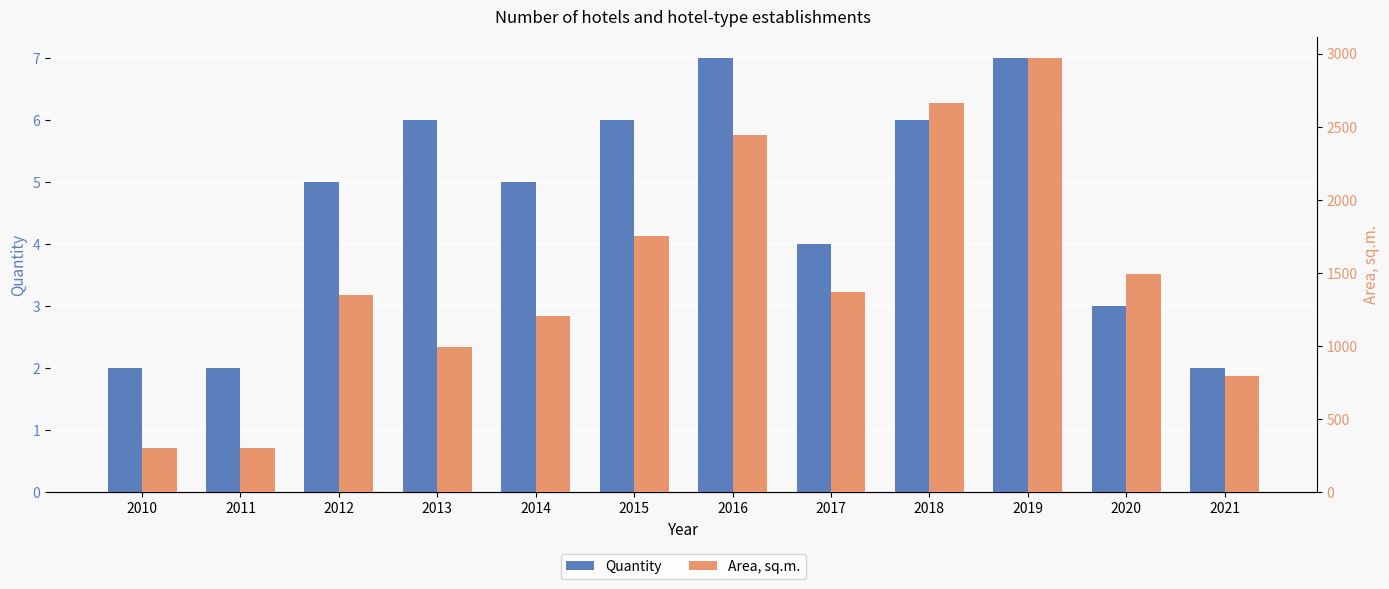

What is the value of the Quantity bar at the 6th from the left?

6